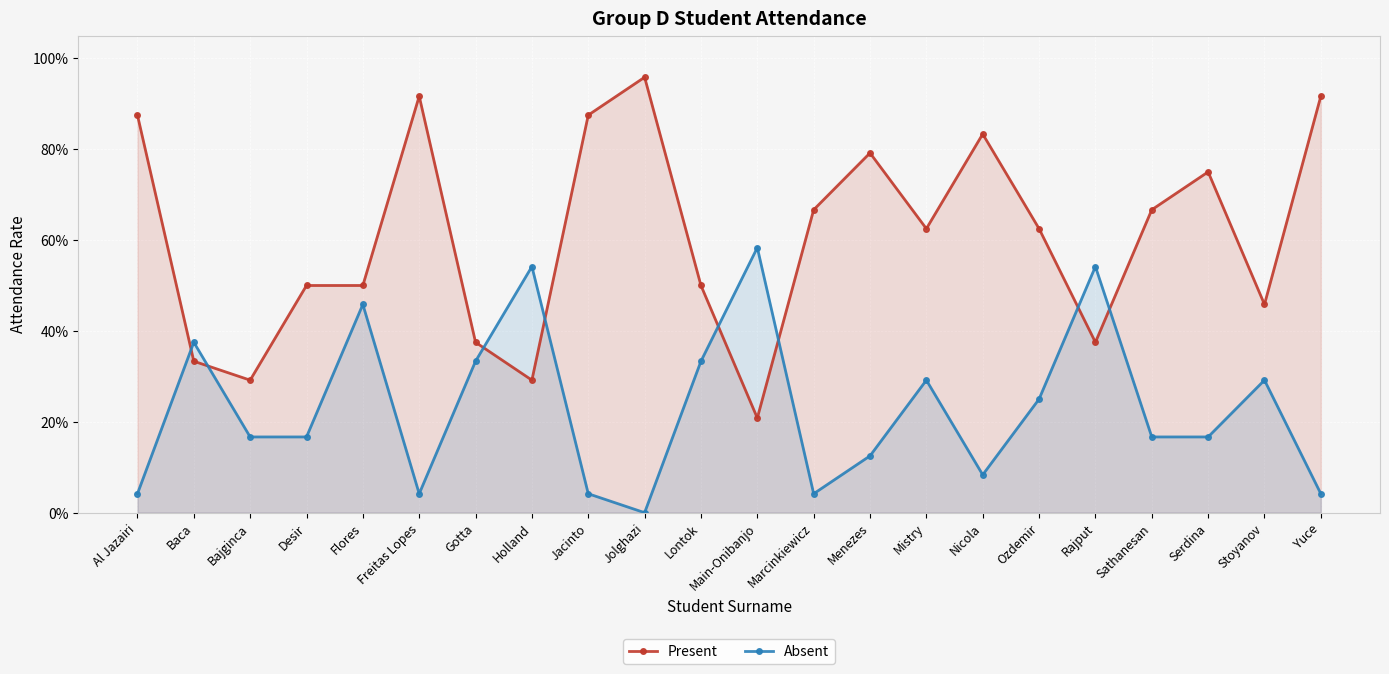

What are all the series names shown in the legend?

Present, Absent